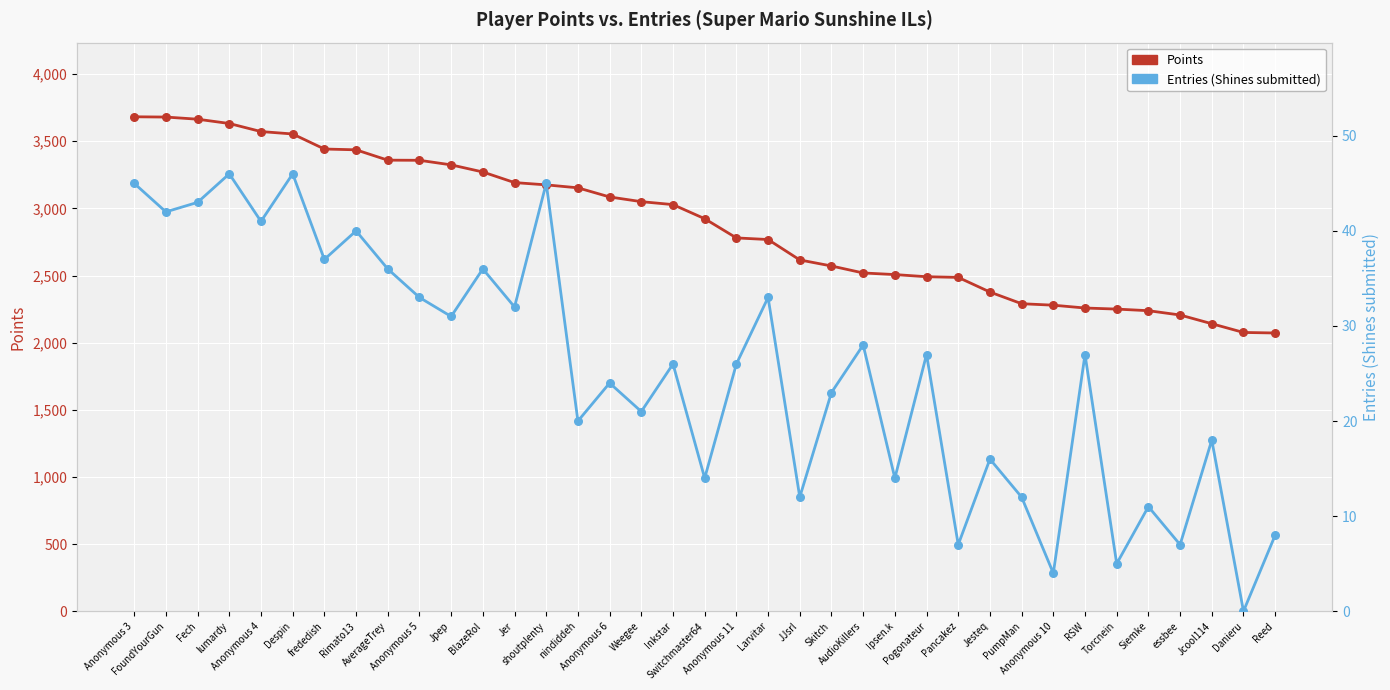

Which series has the largest Y range (max minus min)?

Points